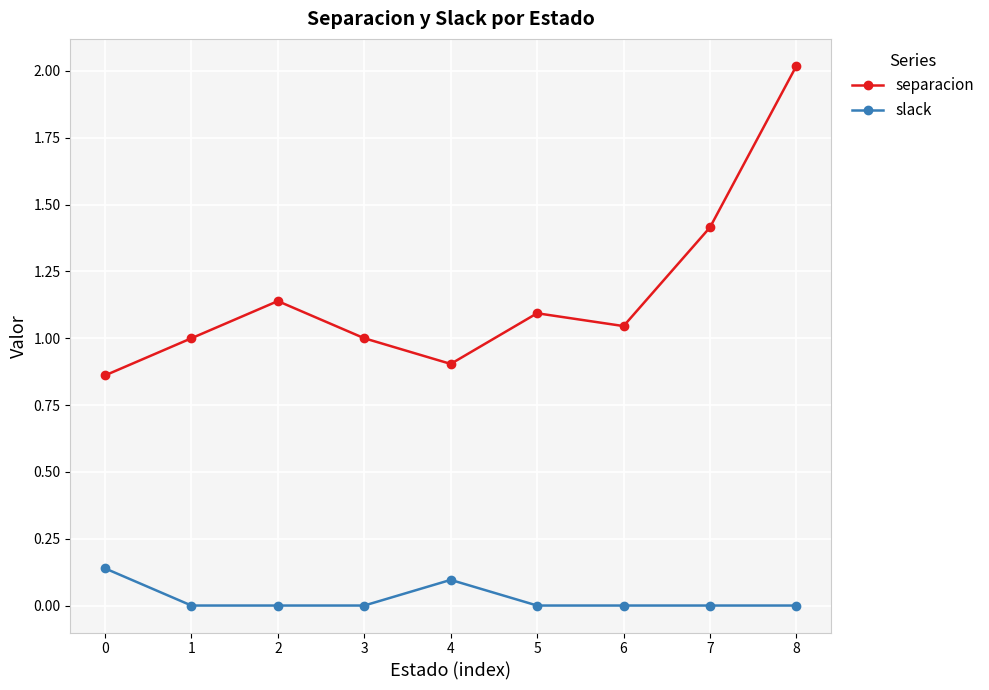

True or false: slack has more than 0 interior local peaks.

True